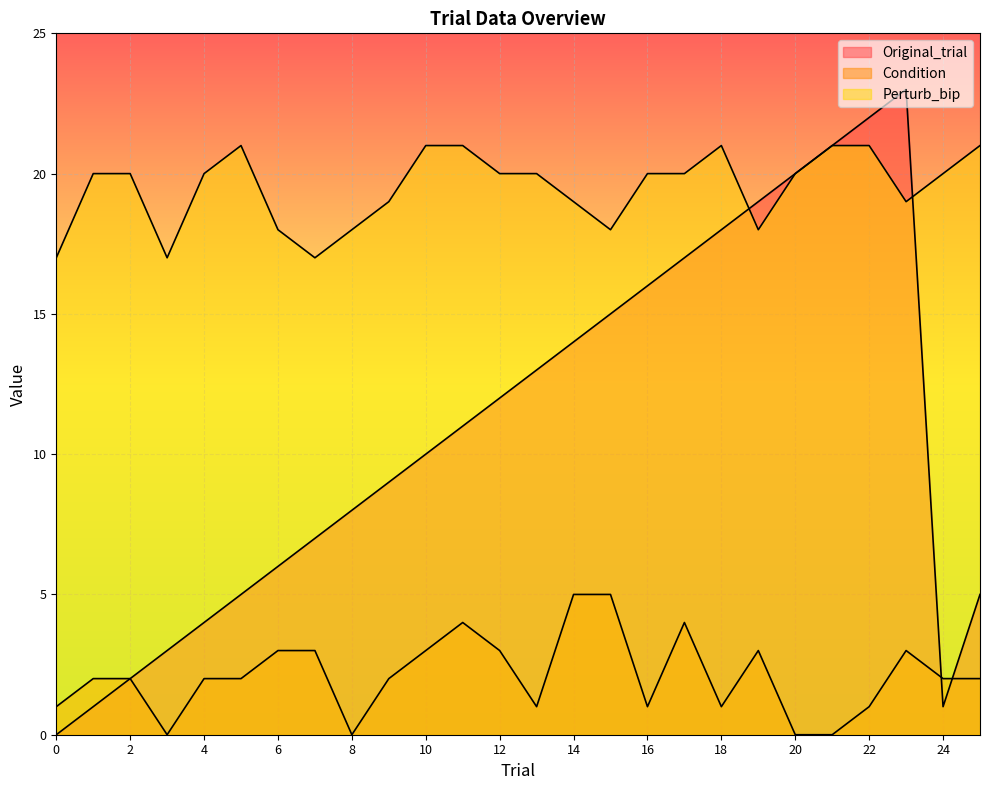

How many lines are shown in the chart?

3